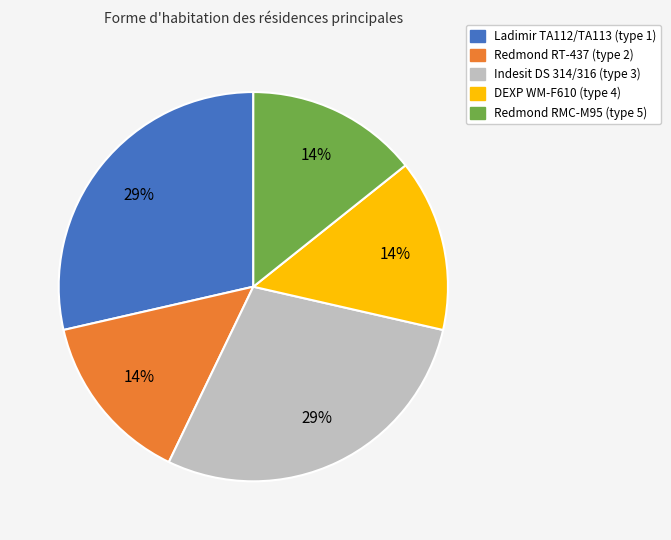

To the nearest percent, what is the average slice percentage?

20%